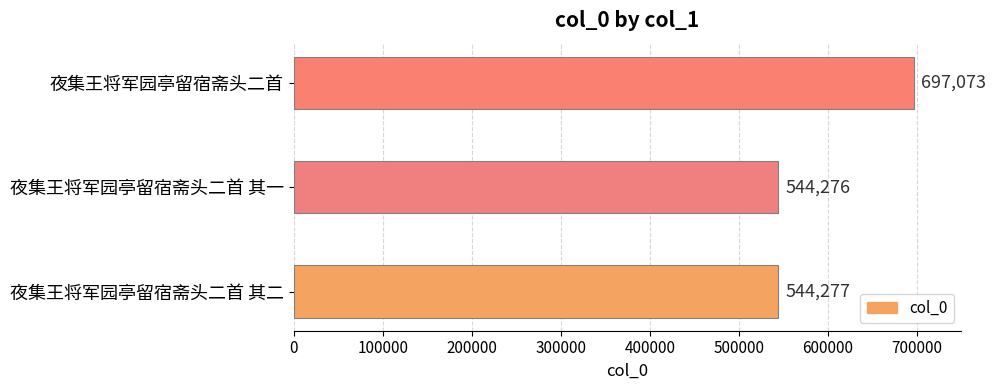

What is the greatest value displayed?

697073